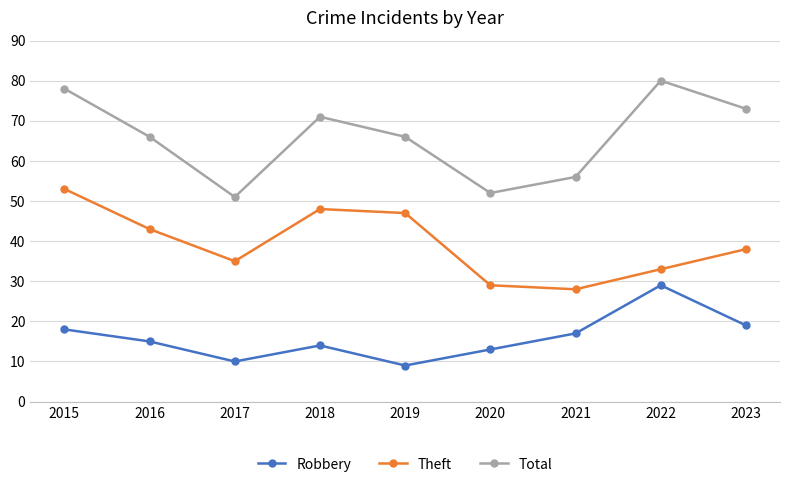

Rank the series by their average value, from lowest to highest.

Robbery, Theft, Total